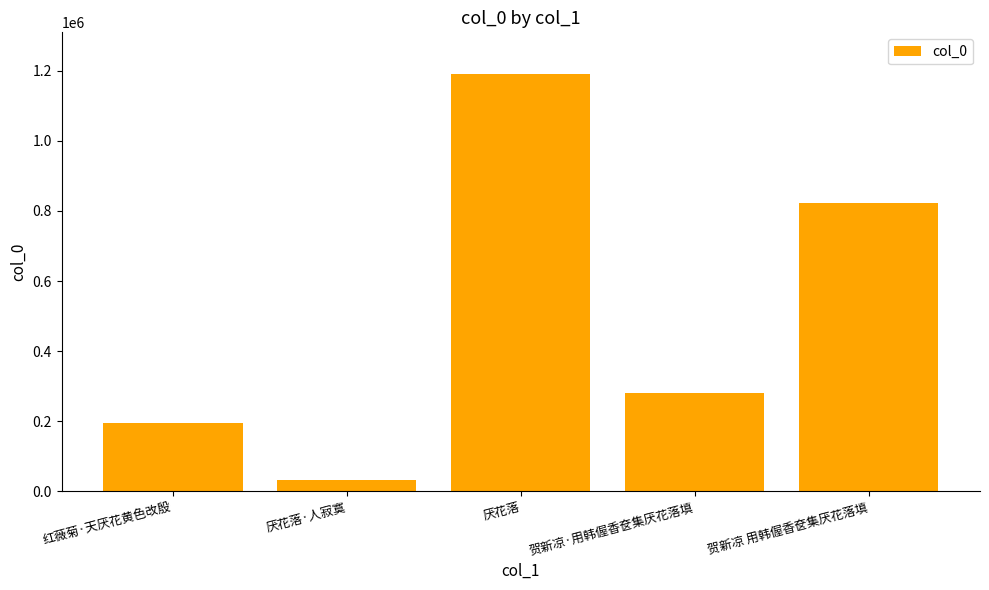

How many bars are there in total?

5